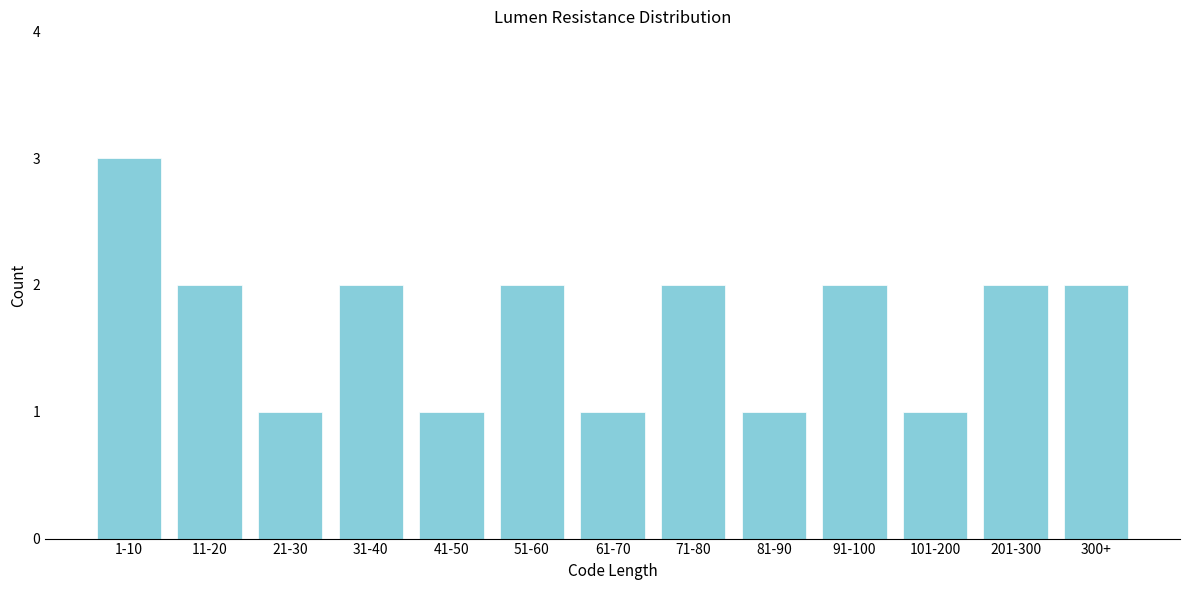

Reading left to right, extract all data points from this chart.

3	2	1	2	1	2	1	2	1	2	1	2	2